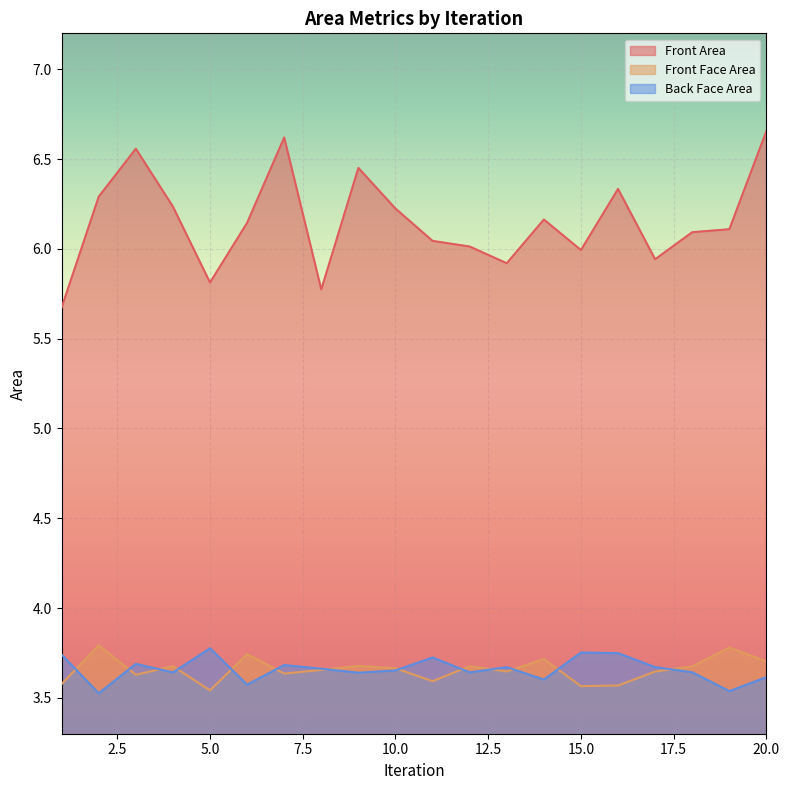

List the labels in order of Front Area value, largest first.

20, 7, 3, 9, 16, 2, 4, 10, 14, 6, 19, 18, 11, 12, 15, 17, 13, 5, 8, 1